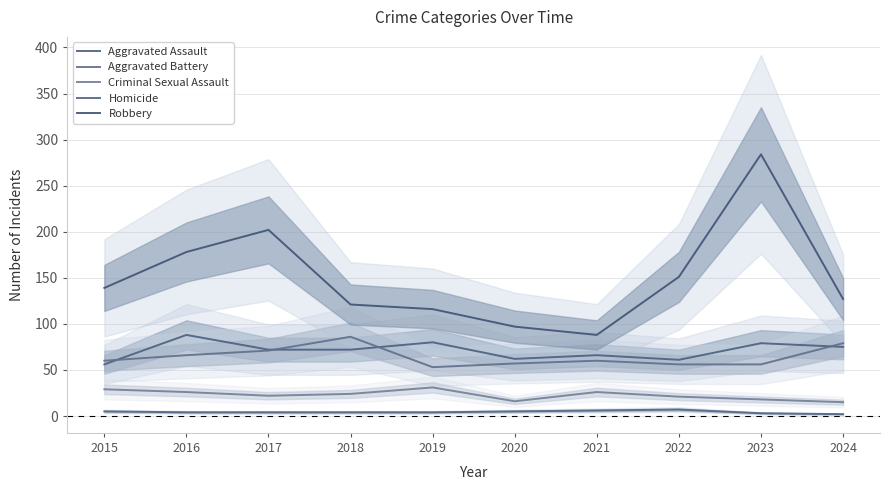

Reading left to right, transcribe all the data shown in this chart.

Aggravated Assault: 56	88	72	72	80	62	66	61	79	75
Aggravated Battery: 60	66	71	86	53	57	60	56	56	79
Criminal Sexual Assault: 29	26	22	24	31	16	26	21	18	15
Homicide: 5	4	4	4	4	5	6	7	3	2
Robbery: 139	178	202	121	116	97	88	151	284	127